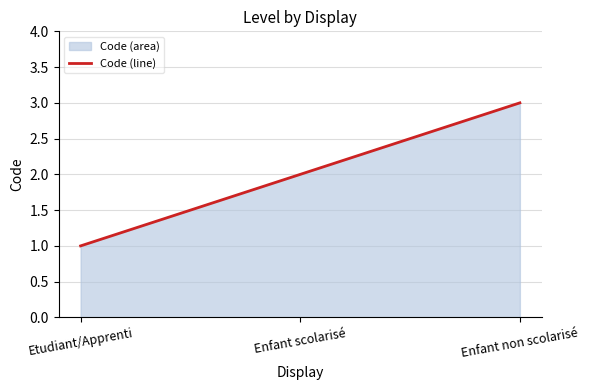

What is the label of the 3rd point from the right?

Etudiant/Apprenti